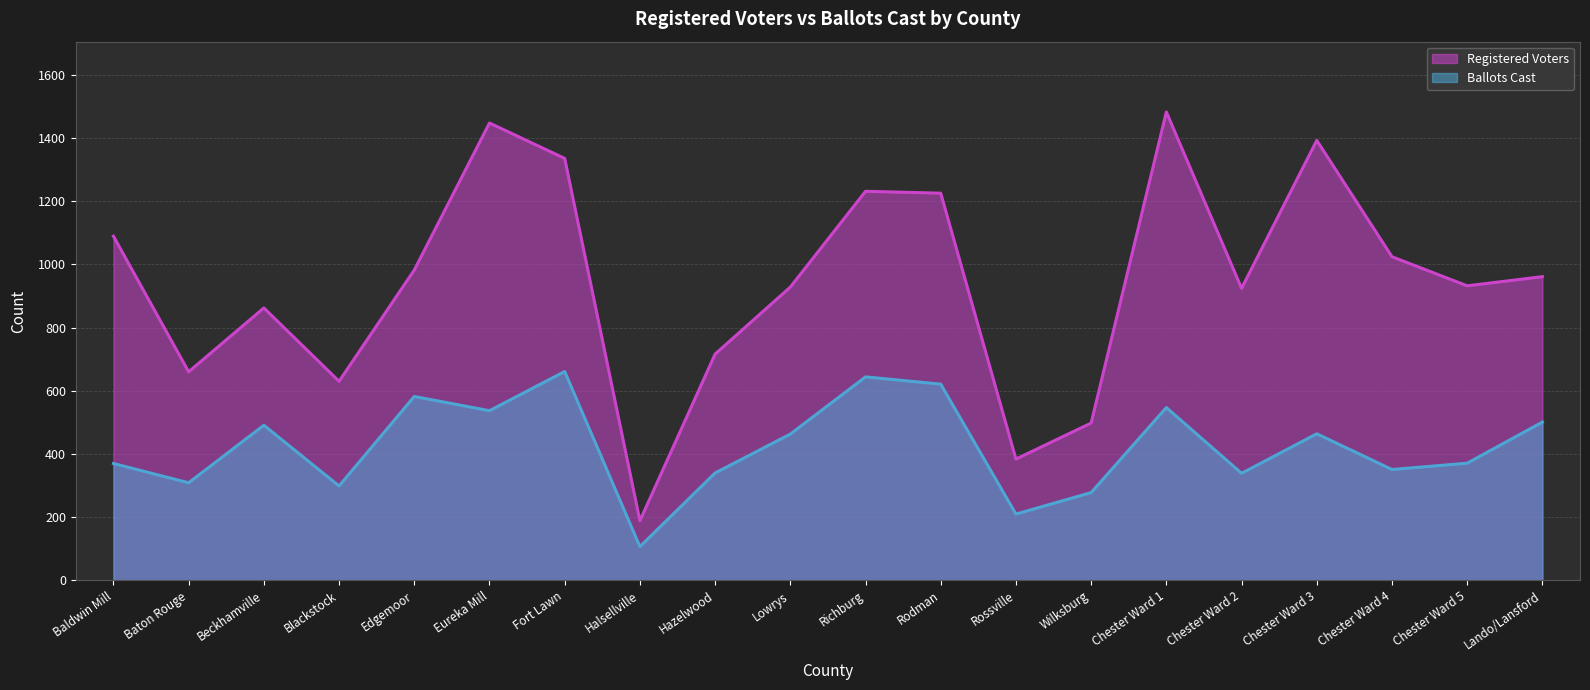

What position from the left is Lowrys?

10